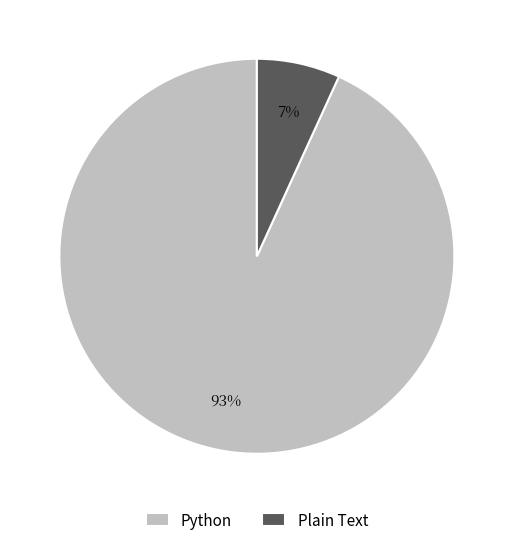

What is the smallest slice in the pie chart?

Plain Text